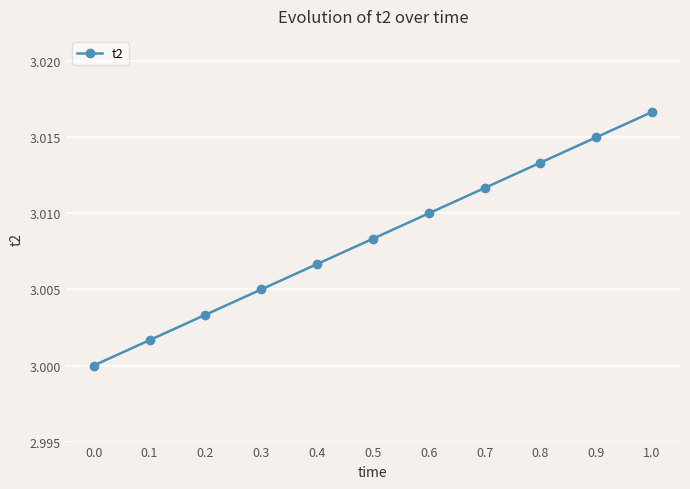

List the labels in order of value, largest first.

1.0, 0.9, 0.8, 0.7, 0.6, 0.5, 0.4, 0.3, 0.2, 0.1, 0.0